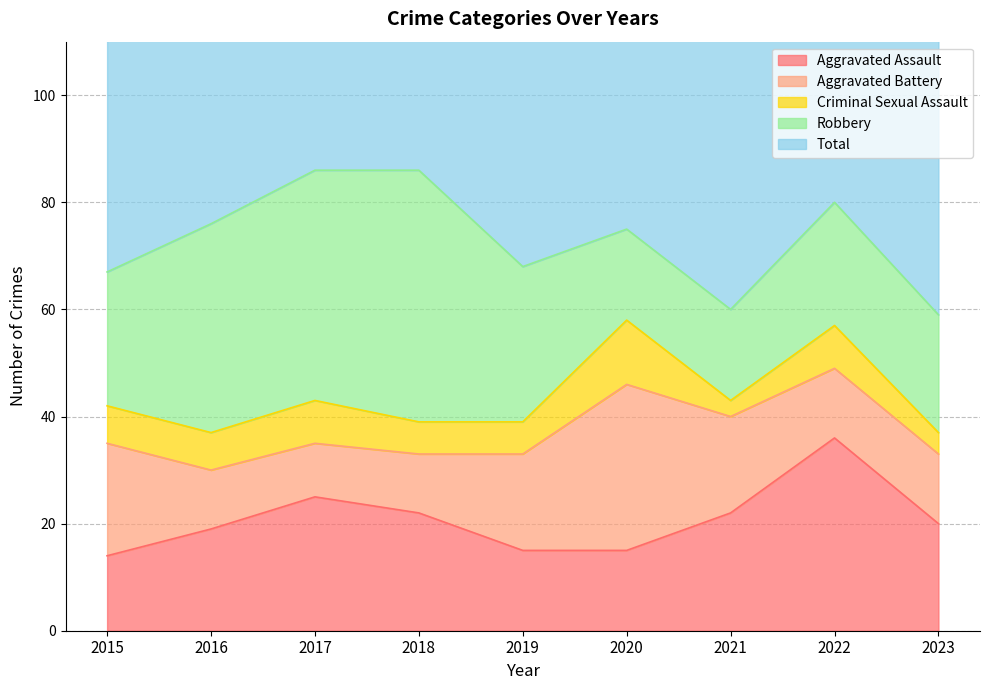

Rank the categories by Total value from highest to lowest.

2018, 2017, 2022, 2016, 2020, 2015, 2019, 2023, 2021